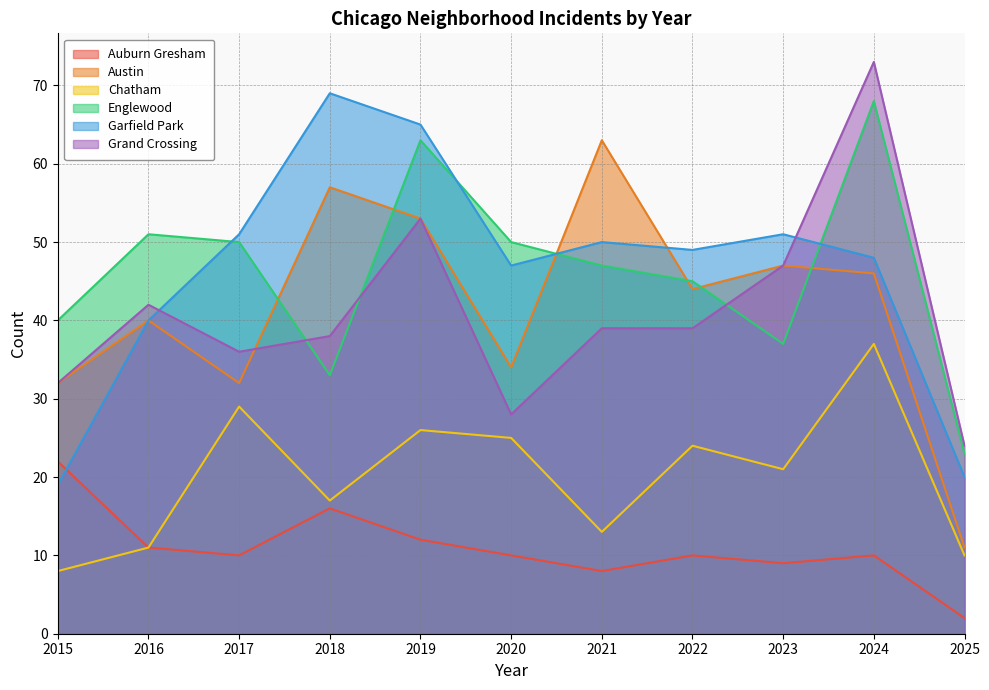

What is the sum of the Englewood values at 2018 and 2025?

56